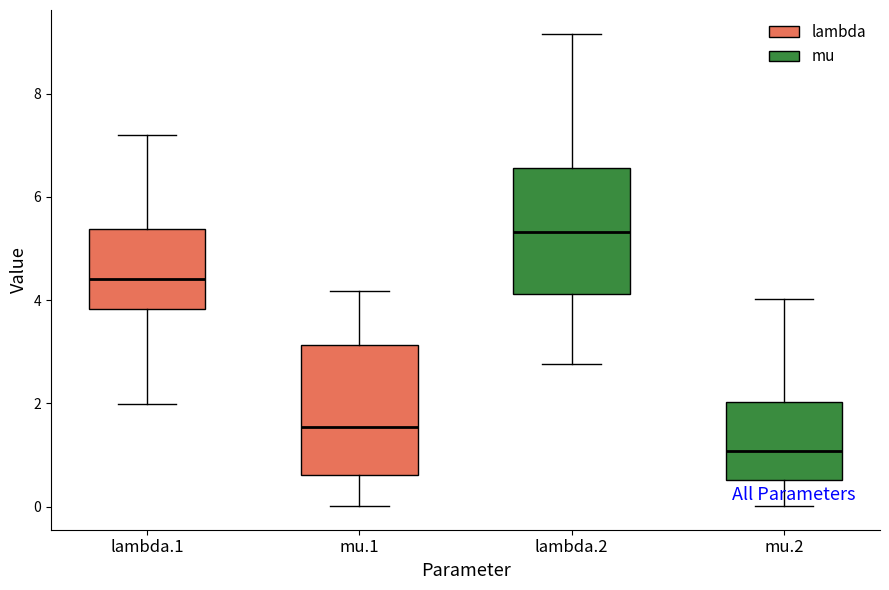

Which box's median line is the highest?

lambda.2